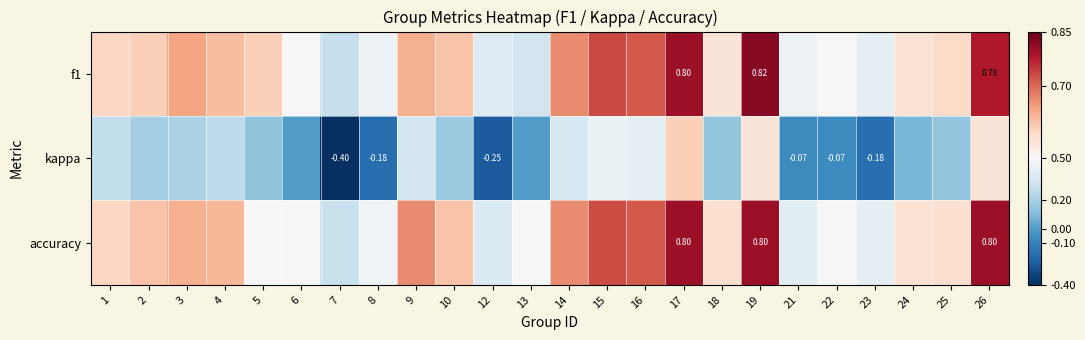

What is the total value across all series at 10?

1.4